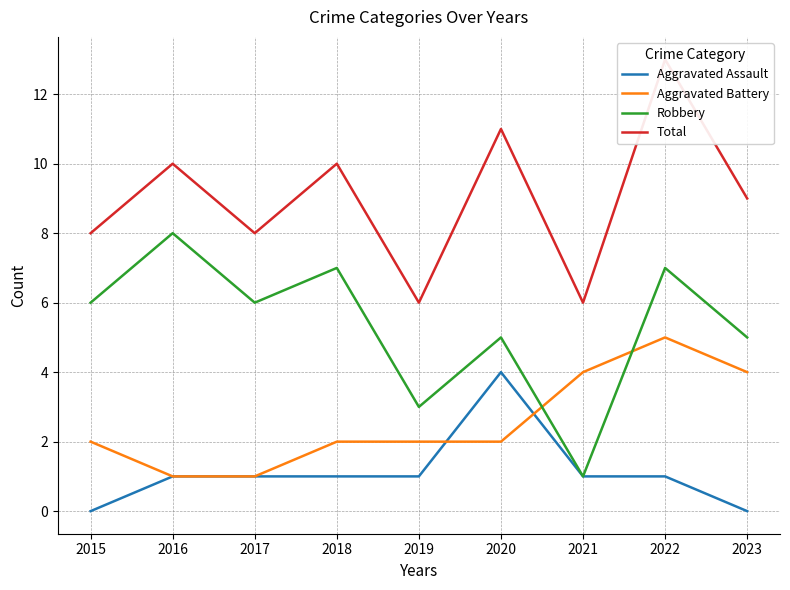

List the series in order of their overall mean, lowest first.

Aggravated Assault, Aggravated Battery, Robbery, Total